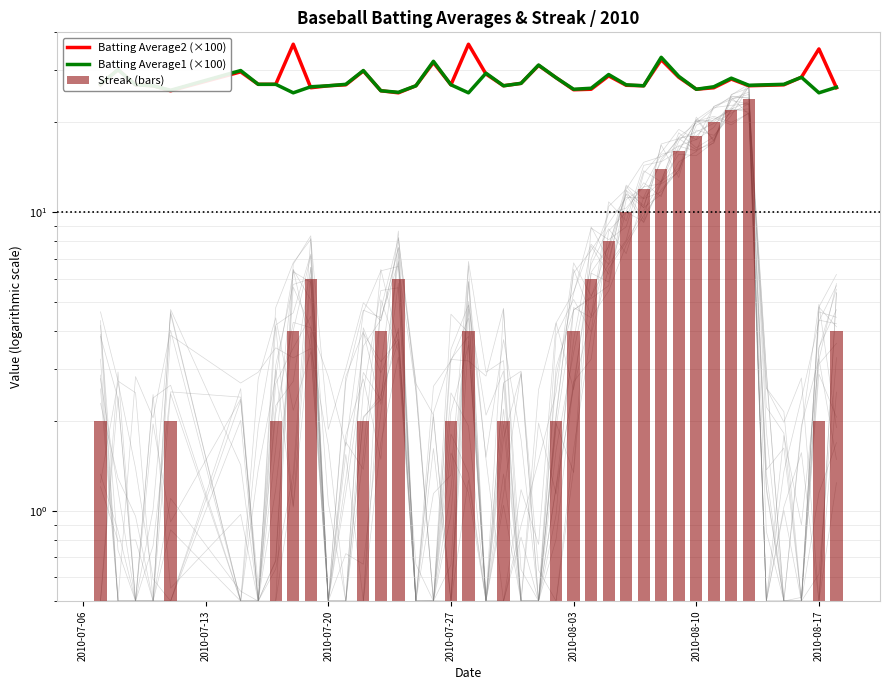

The value of Batting Average2 (×100) at 2010-07-27 is 26.5. True or false?

True